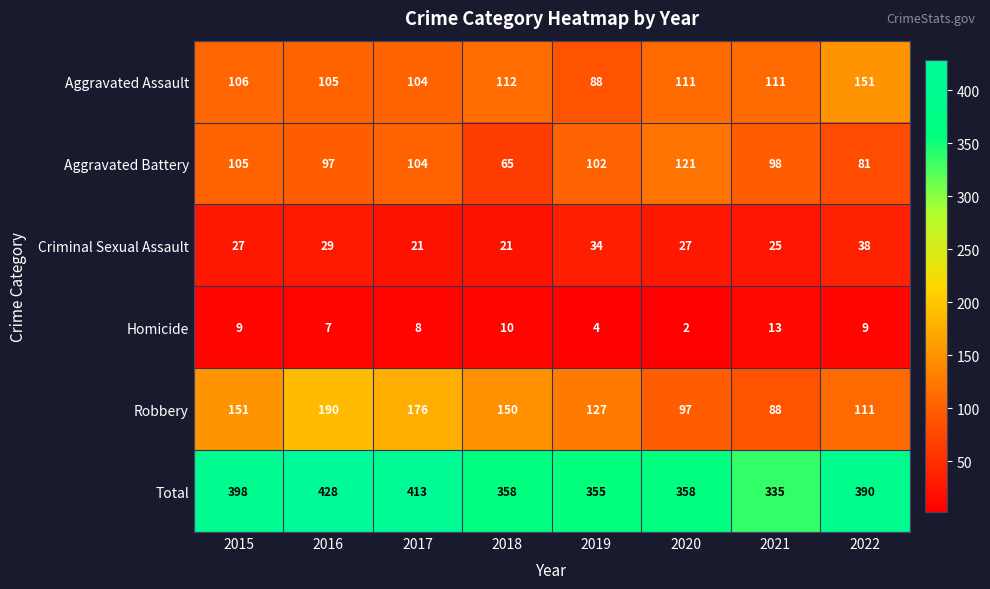

What is the approximate value of Criminal Sexual Assault at 2022, to the nearest 5?

40